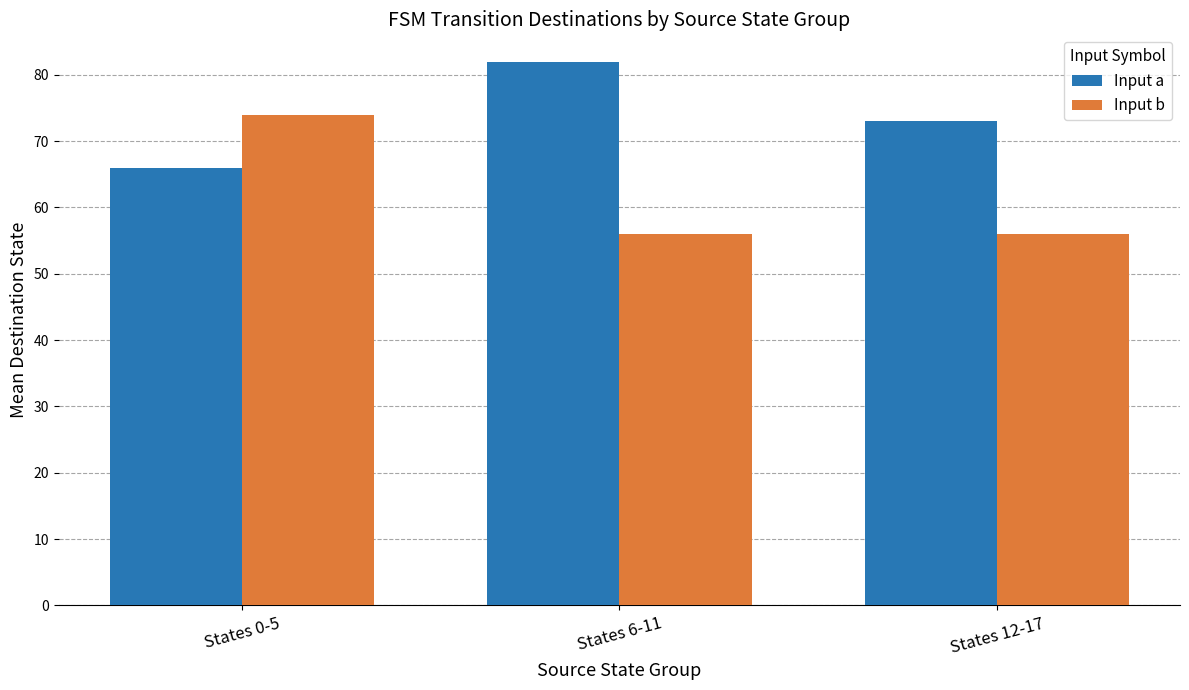

At which label does Input b reach its peak?

States 0-5